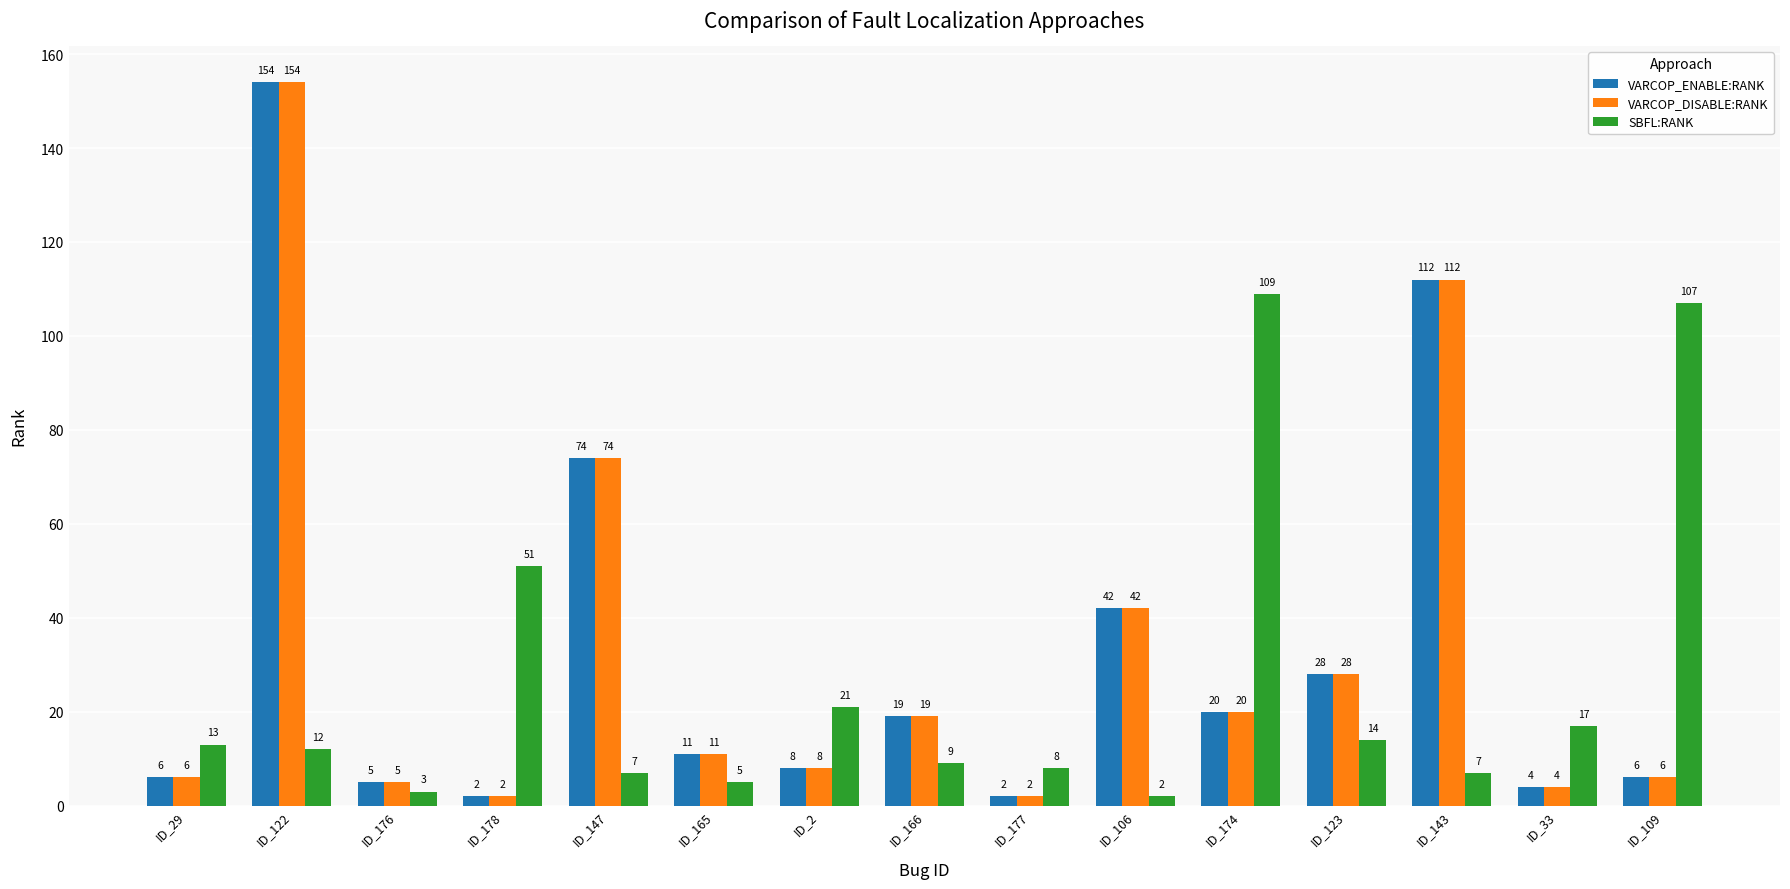

True or false: VARCOP_DISABLE:RANK has a value of 17 at ID_123.

False